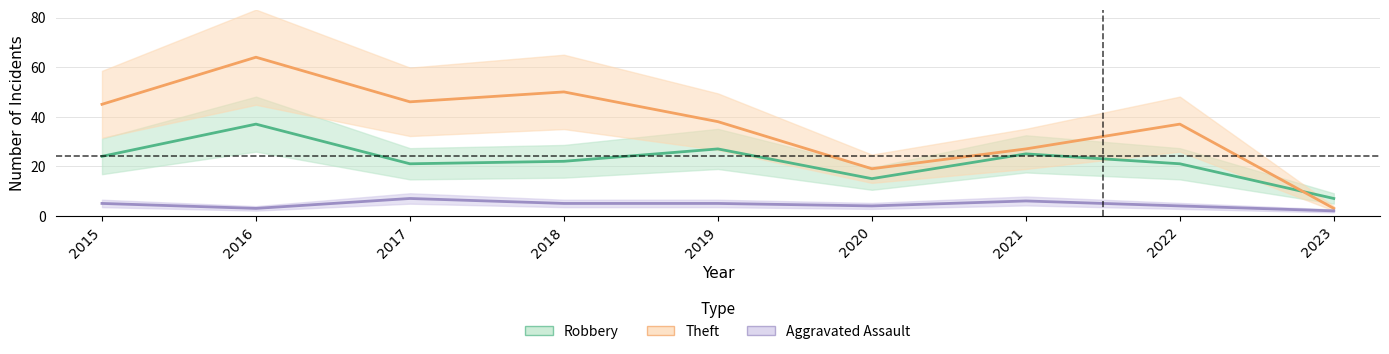

How many lines are shown in the chart?

3